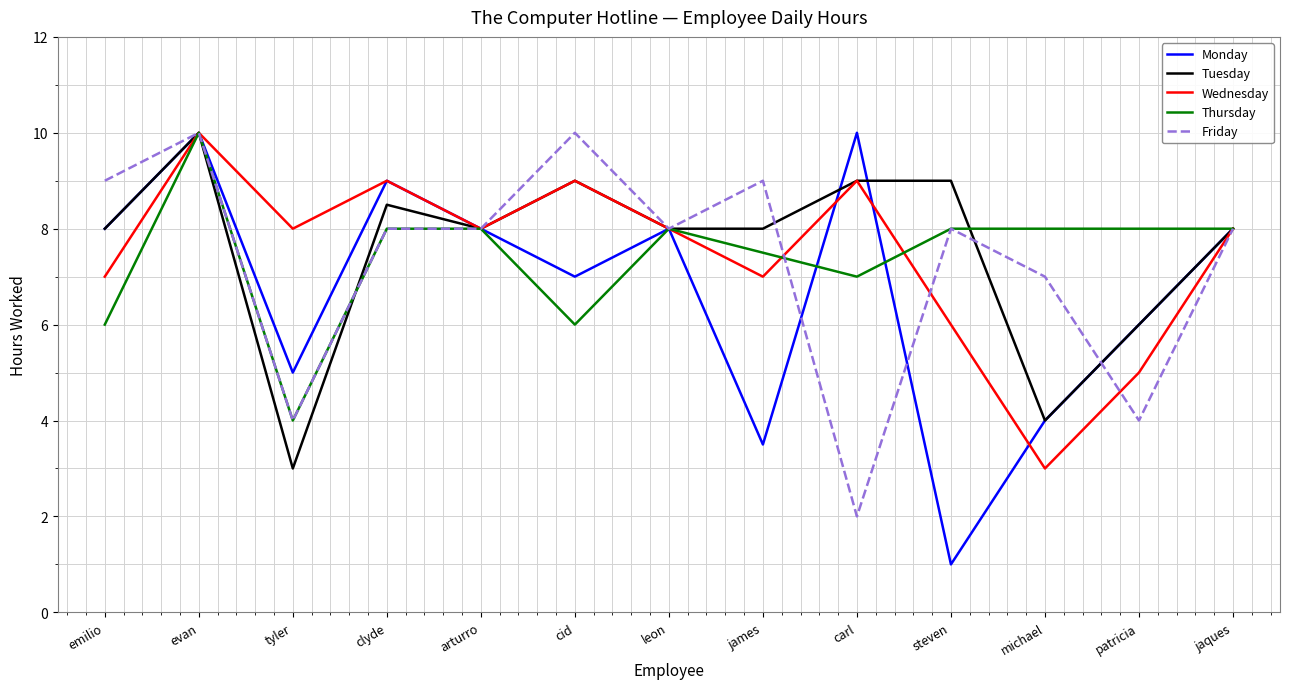

What is the greatest value displayed?

10.0